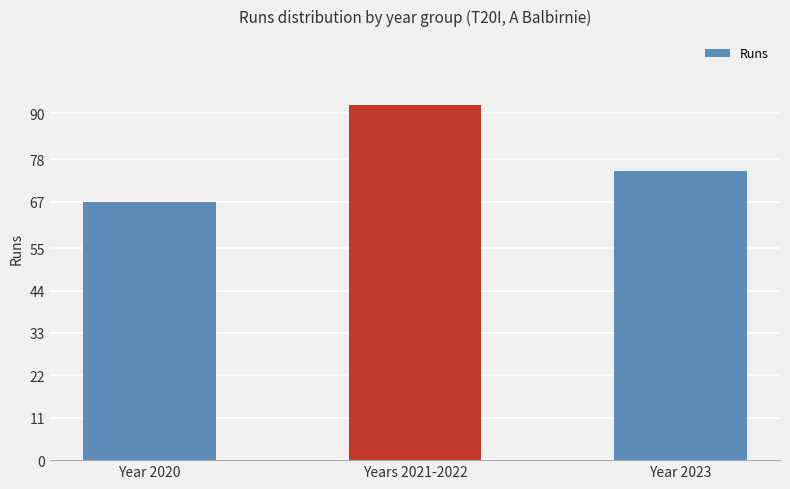

What is the ratio of the value at Year 2020 to the value at Years 2021-2022?

0.7